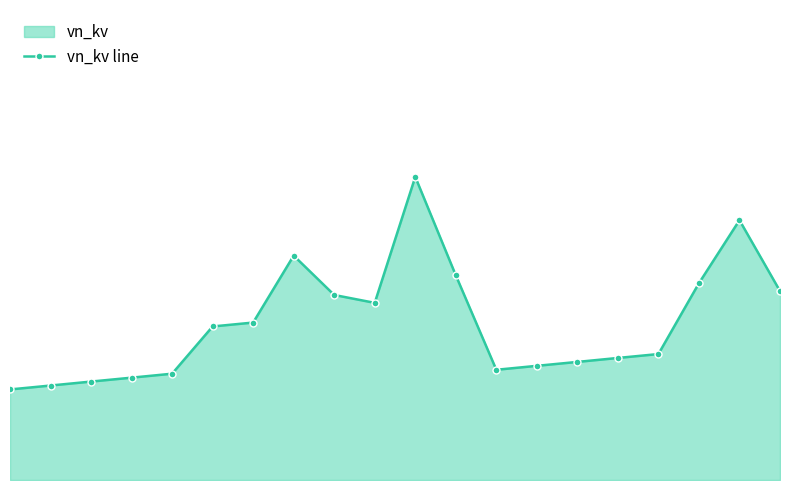

List the labels in order of value, smallest first.

0, 1, 2, 3, 4, 12, 13, 14, 15, 16, 5, 6, 9, 8, 19, 17, 11, 7, 18, 10